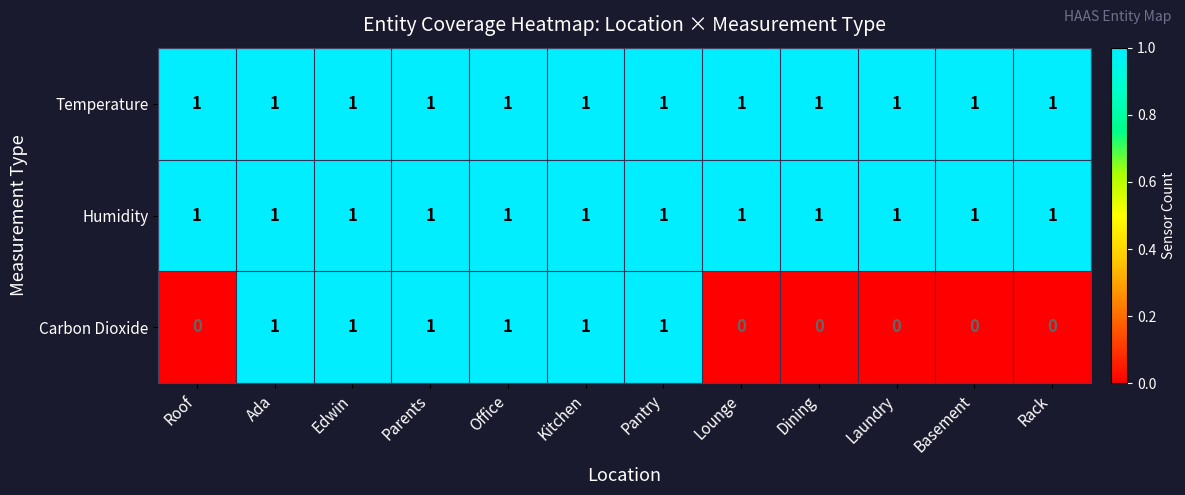

Count the number of data series in this chart.

3